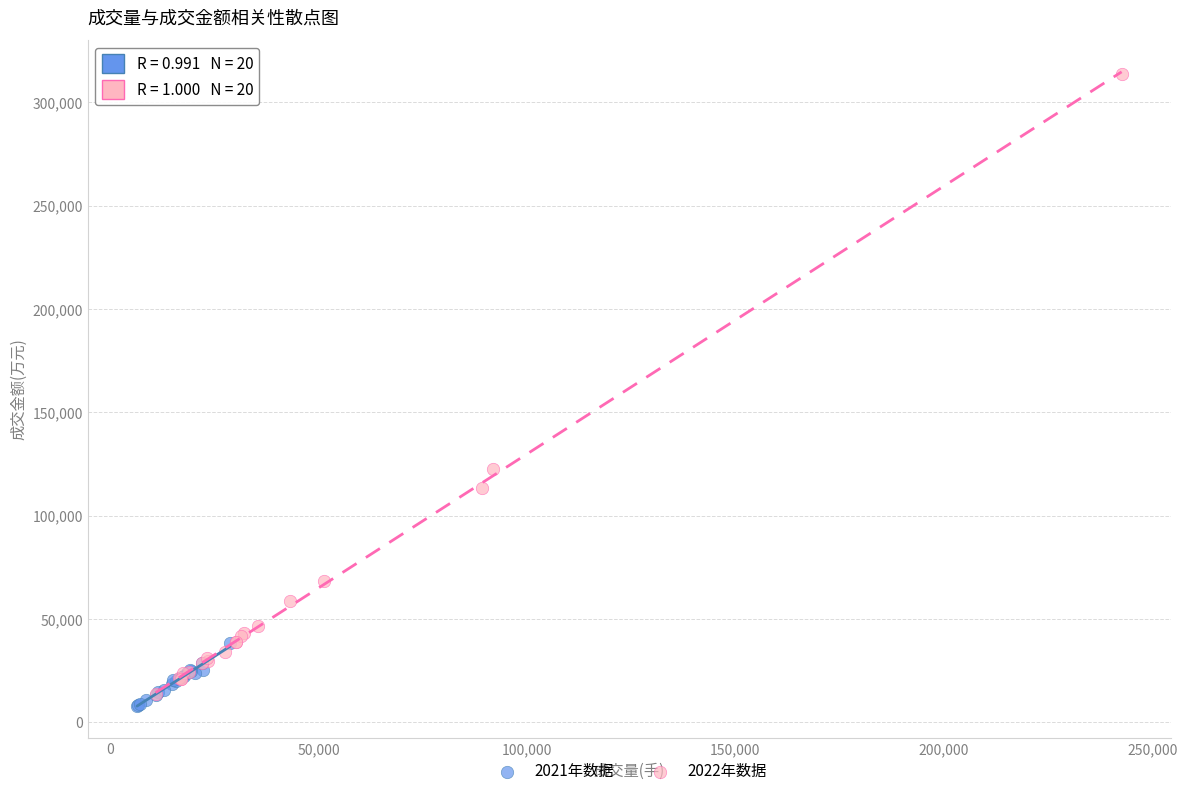

Which series contains the highest Y value?

2022年数据